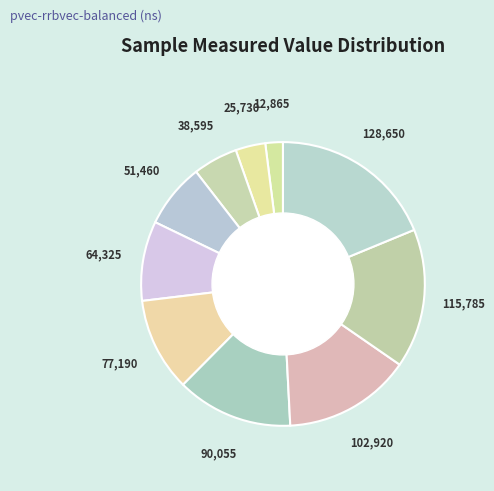

How many segments does this pie chart have?

10